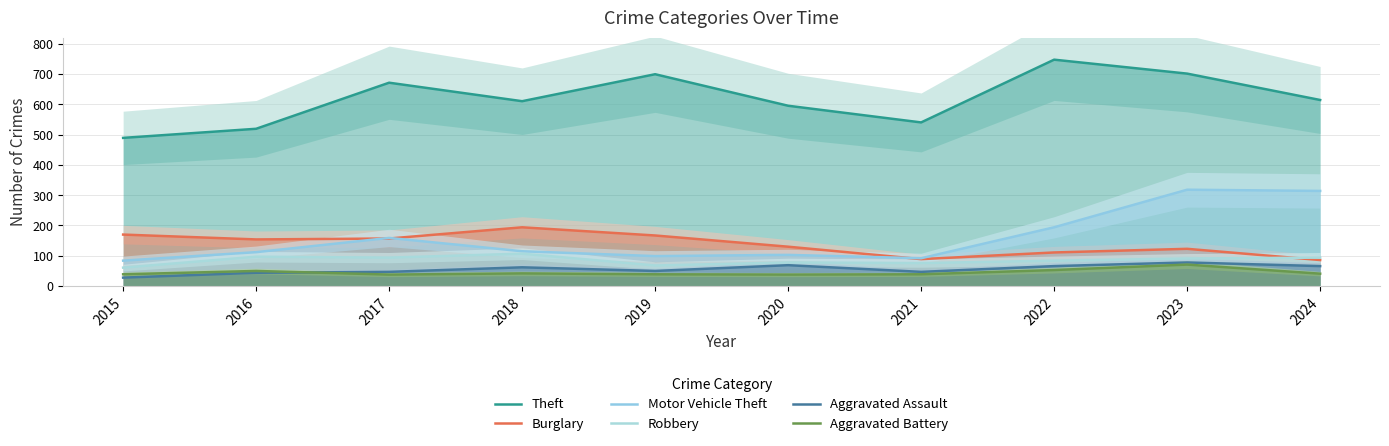

True or false: Theft has a value of 747 at 2022.

True